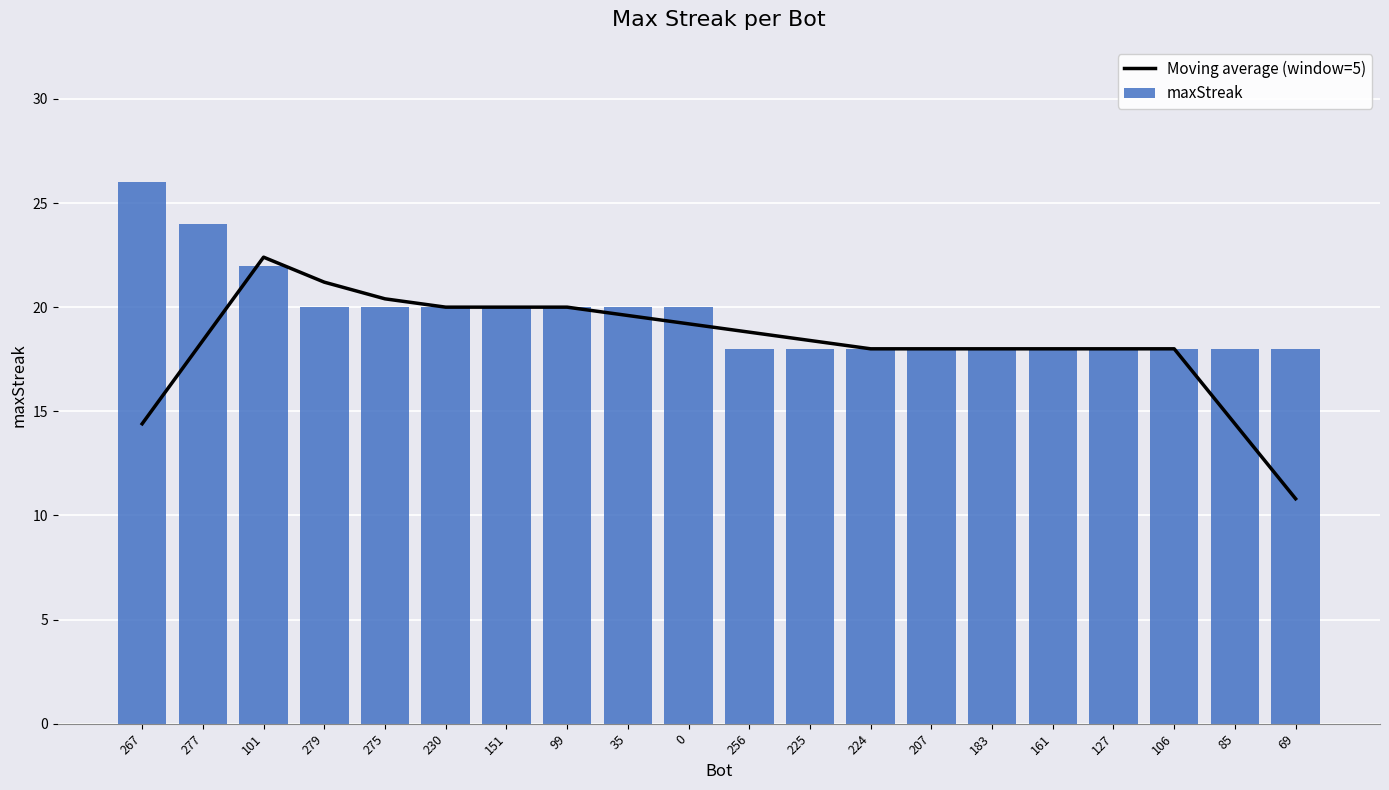

Is the value of maxStreak at 35 greater than the value of Moving average (window=5) at 267?

Yes